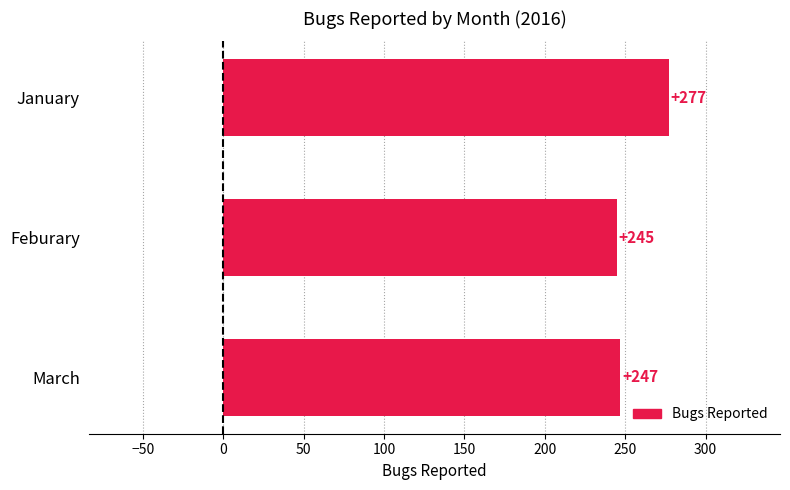

What is the change in value from January to March?

-30